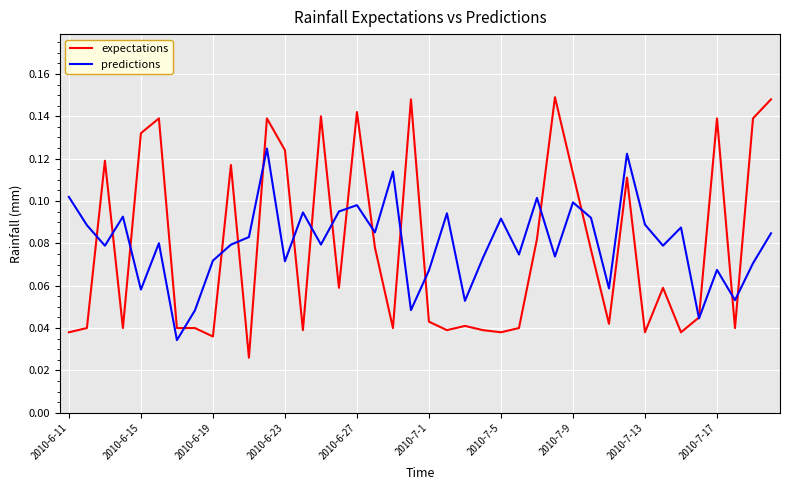

Which series has the largest range (max minus min)?

expectations